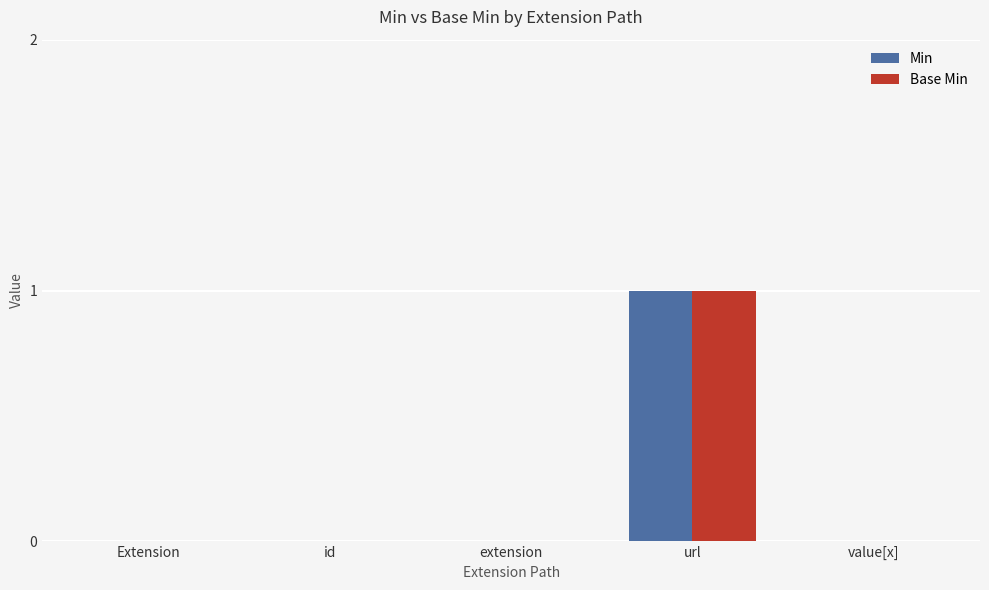

True or false: Base Min has a value of 0 at Extension.

True